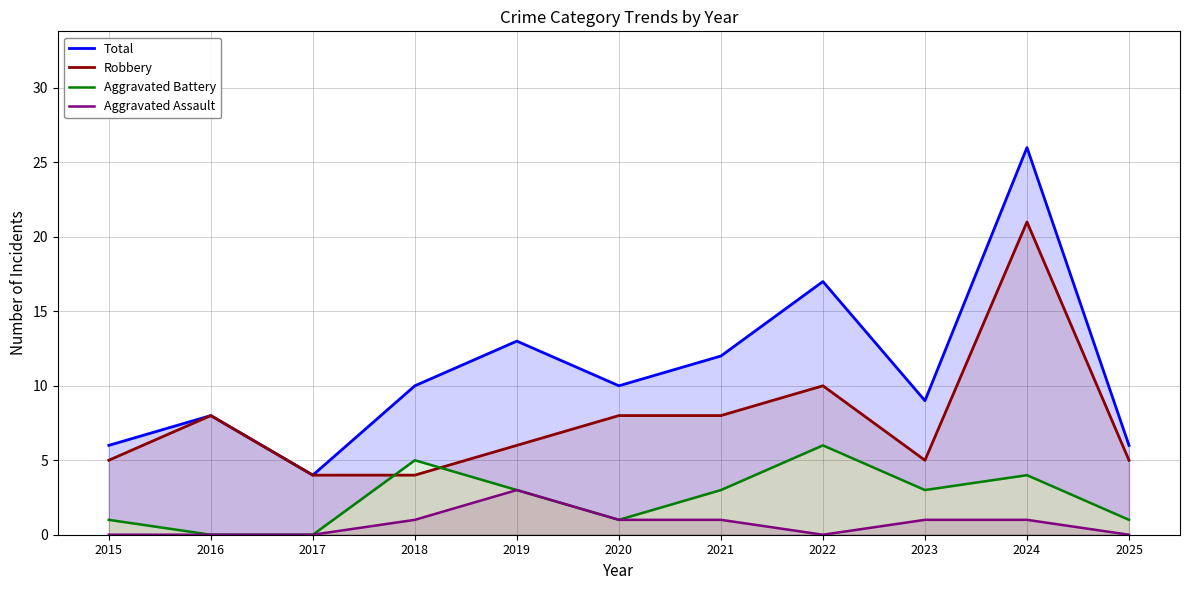

At which category is the sum across all series the highest?

2024